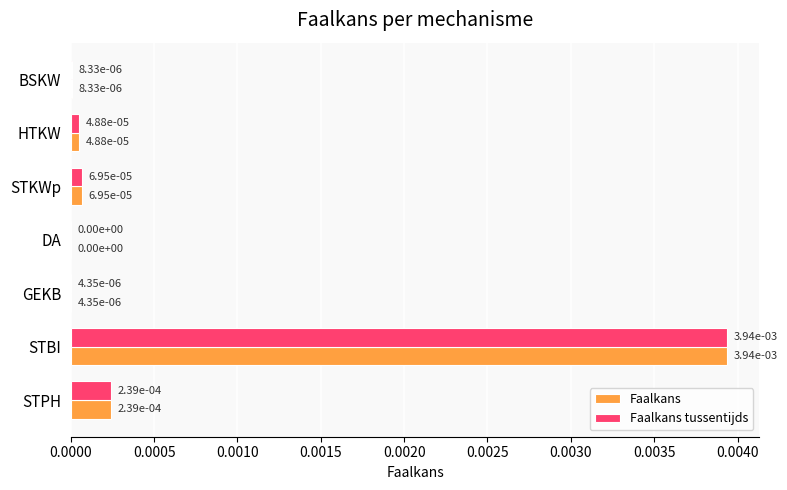

The Faalkans series shows 0.0 at HTKW. True or false?

True